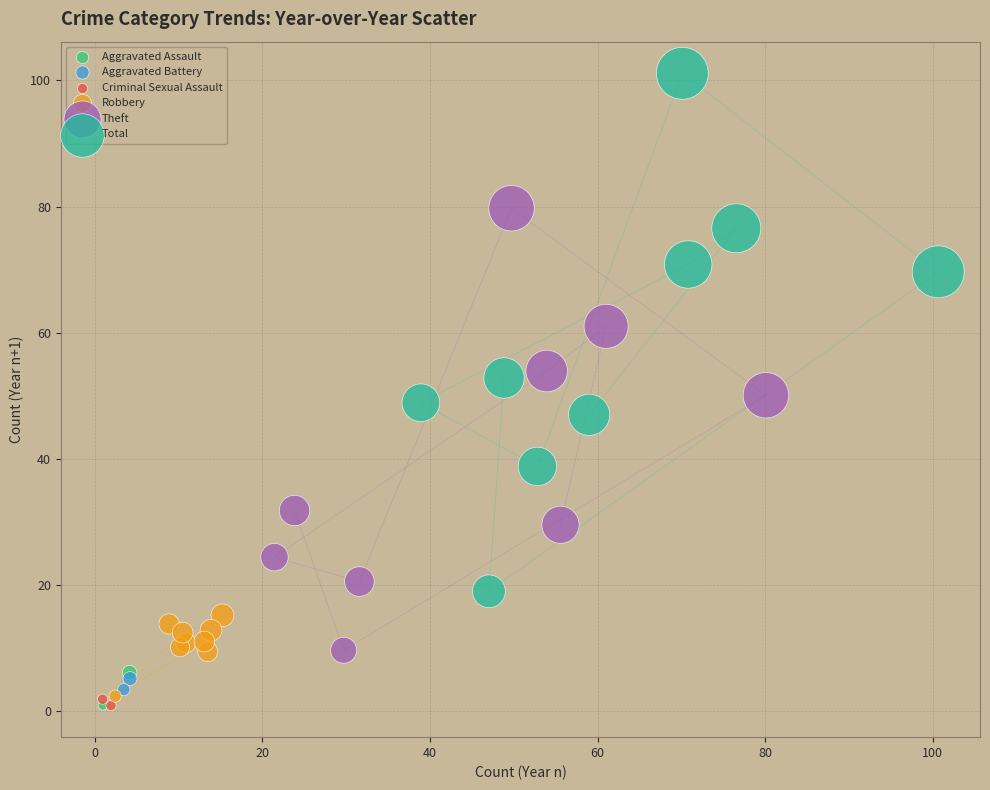

What are all the series names shown in the legend?

Aggravated Assault, Aggravated Battery, Criminal Sexual Assault, Robbery, Theft, Total